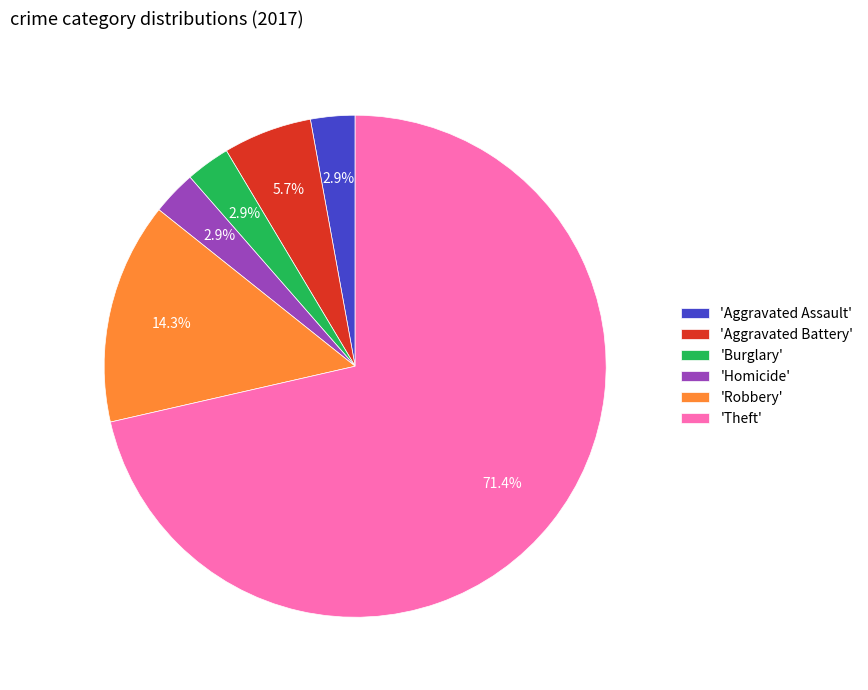

Between 'Aggravated Battery' and 'Burglary', which is larger?

'Aggravated Battery'